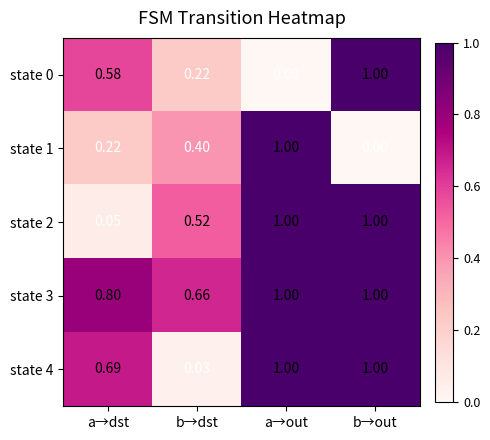

List the labels in order of state 0 value, largest first.

b→out, a→dst, b→dst, a→out